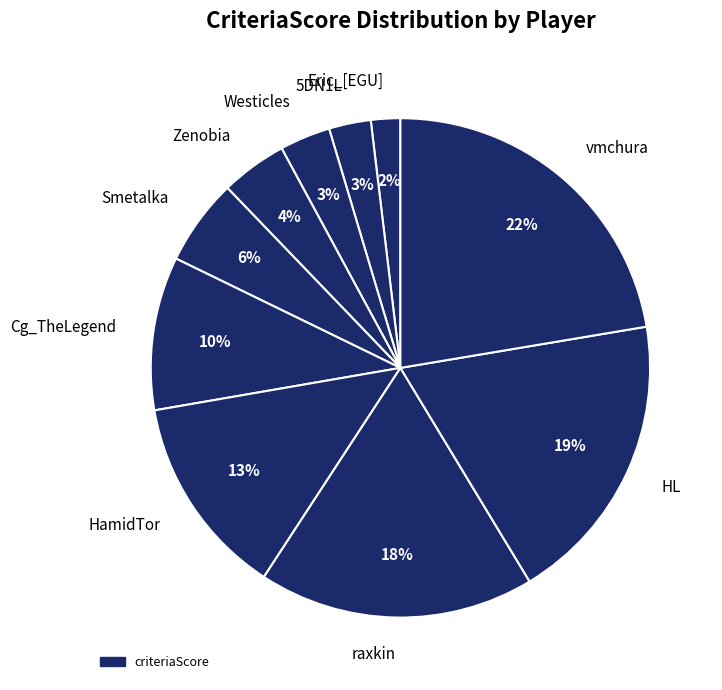

Is the sum of Cg_TheLegend and HamidTor greater than half?

No